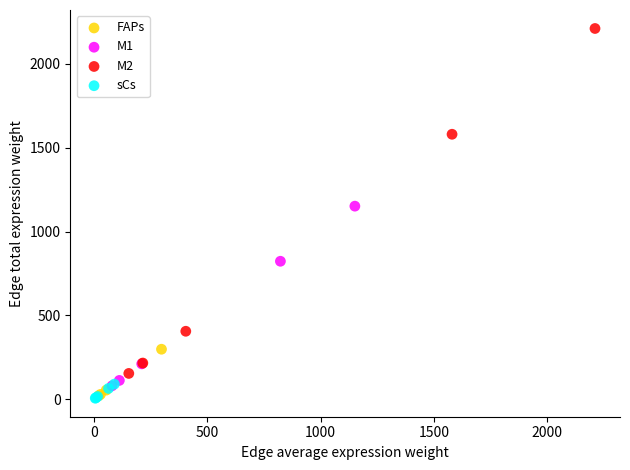

Which series has the widest spread of Y values?

M2